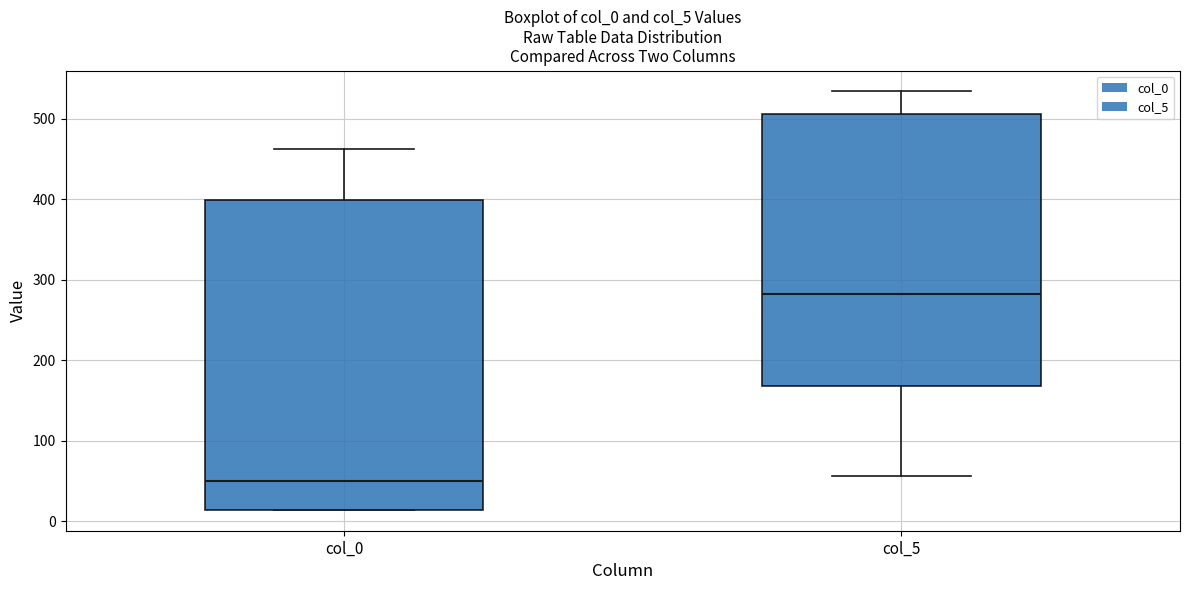

Where is the upper edge of the box for col_0 on the y-axis? The values are not printed on the chart, so give them approximately, as read against the axis.

400